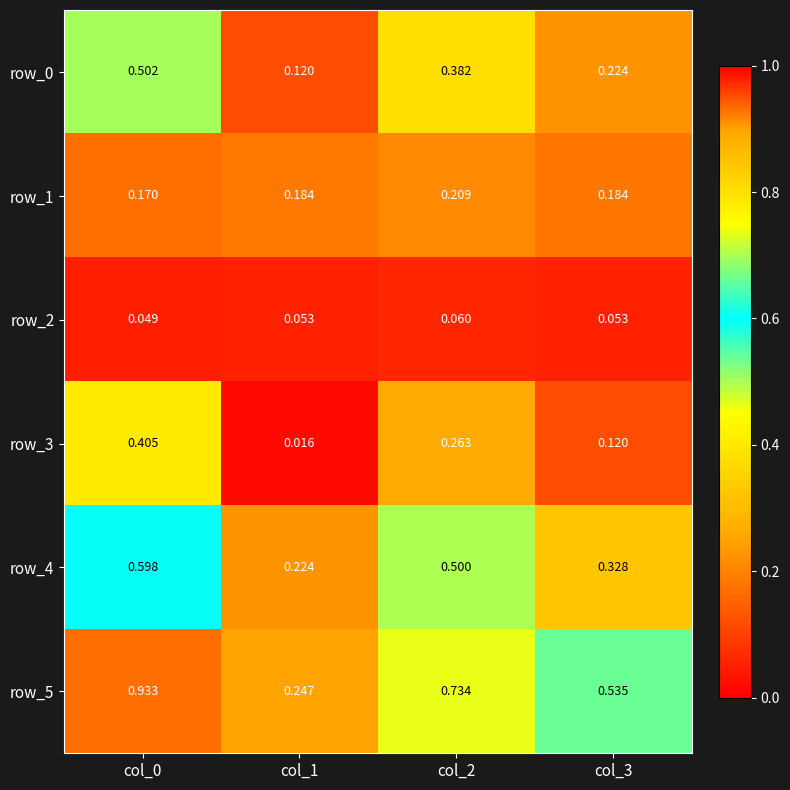

Is the value of row_4 at col_0 greater than the value of row_5 at col_0?

No